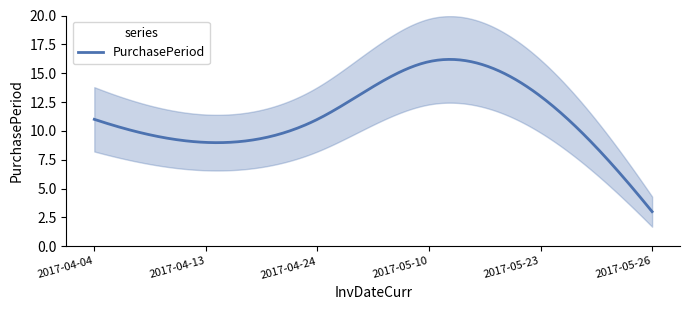

What is the difference between the maximum and minimum values?

13